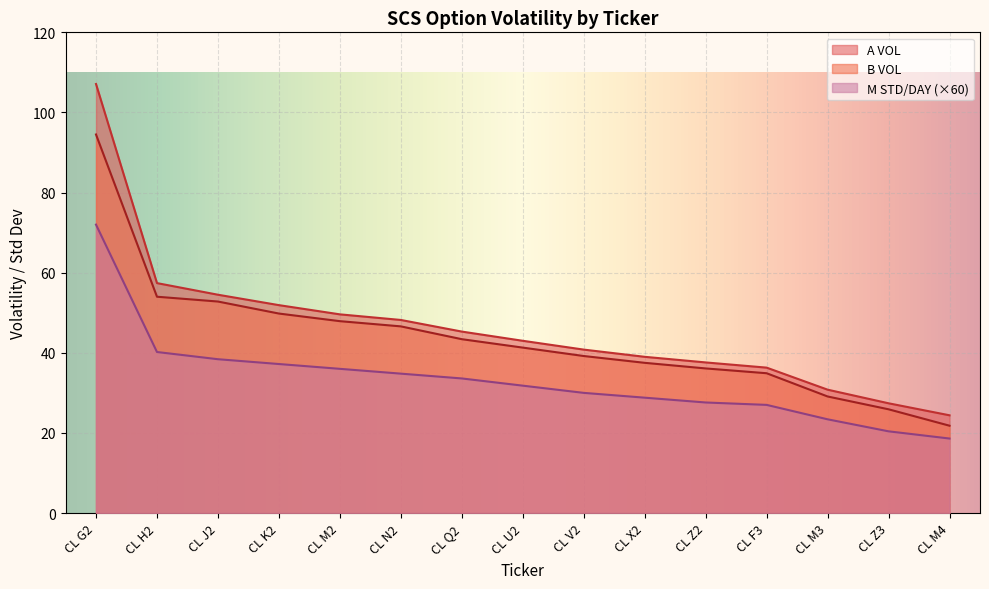

List the series in order of their peak value, lowest first.

M STD/DAY (×60), B VOL, A VOL